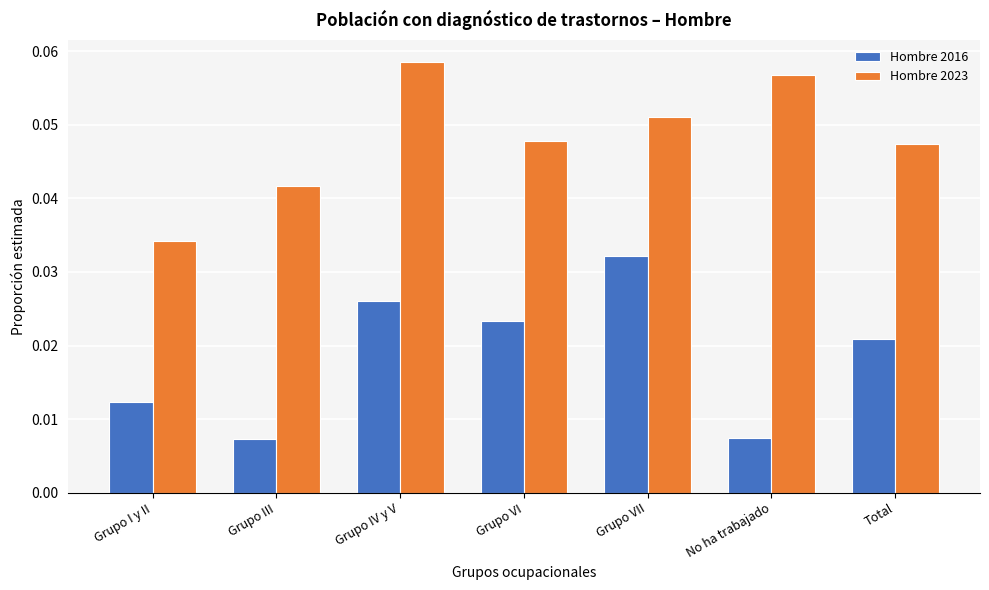

Which category has the lowest value in the Hombre 2023 series?

Grupo I y II